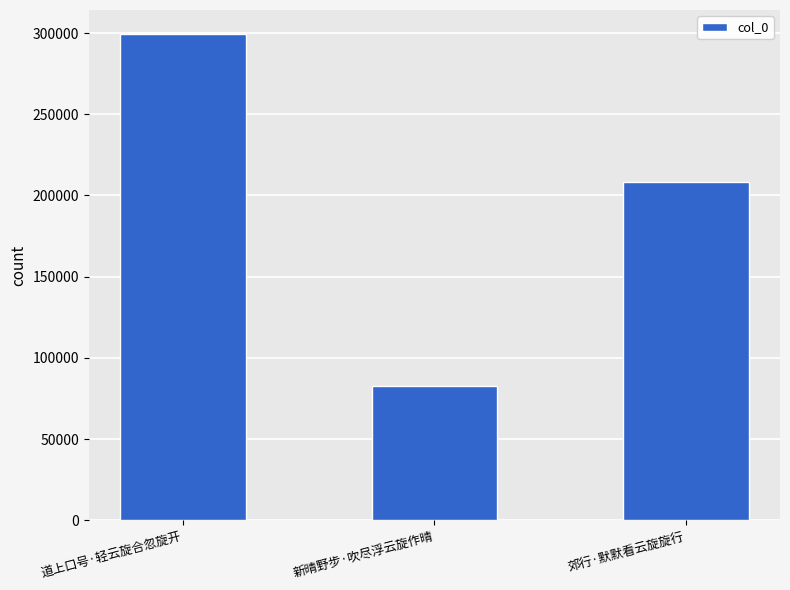

How many values are between 82486 and 299247?

3